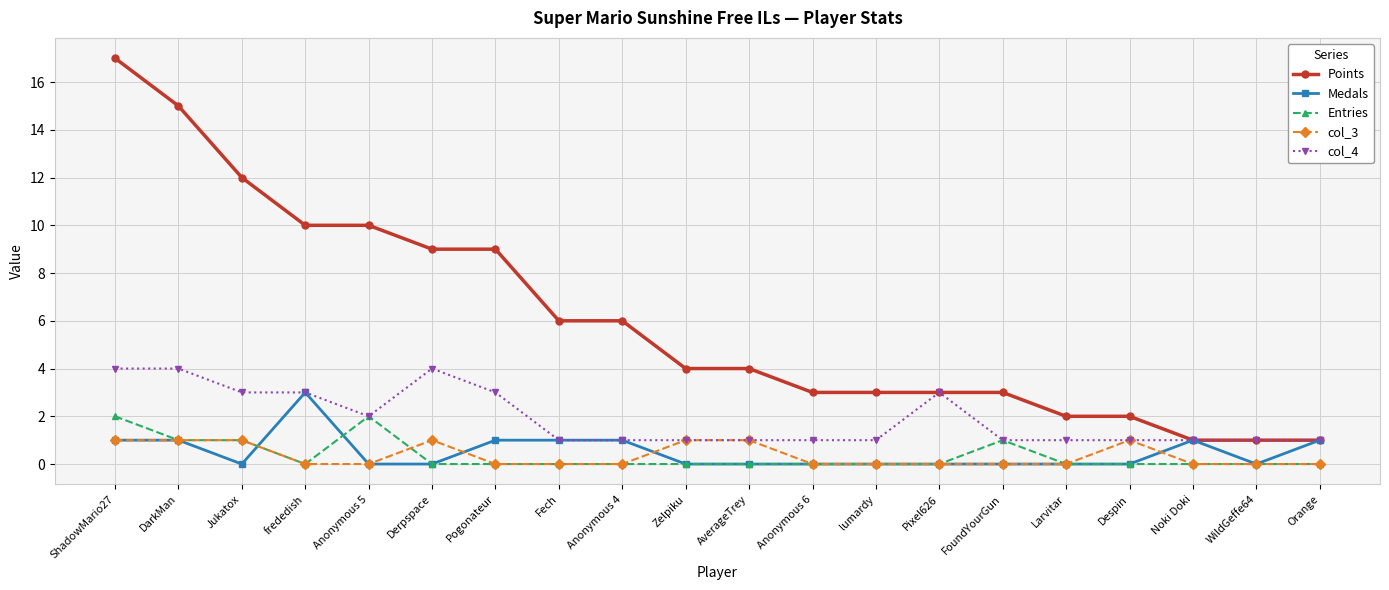

Which label corresponds to the largest value in the chart?

ShadowMario27